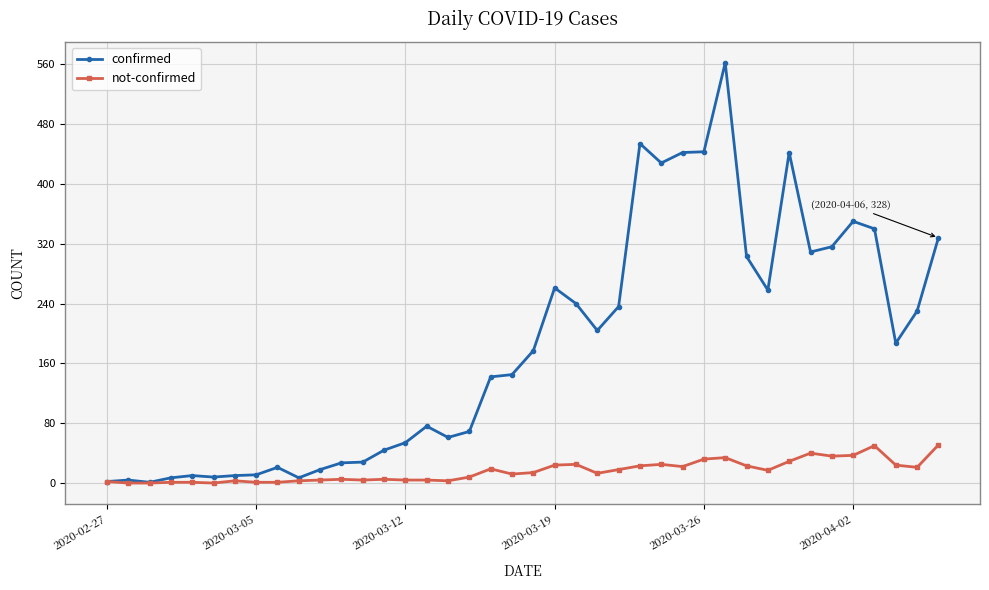

Rank the series by their average value, from highest to lowest.

confirmed, not-confirmed